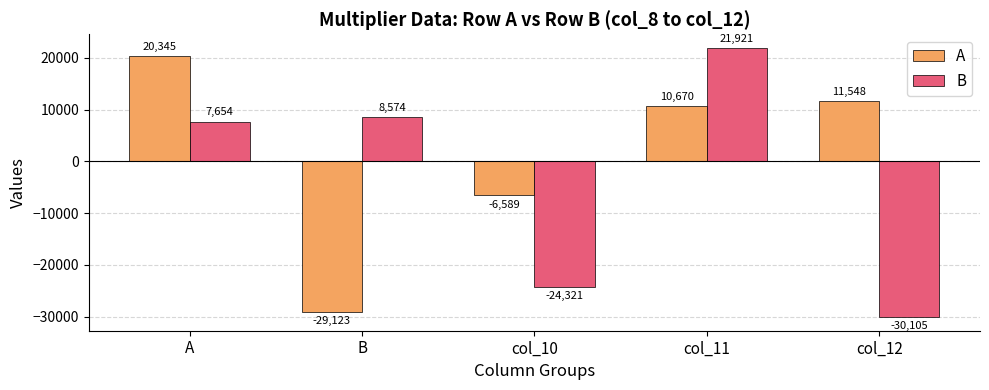

Count the number of categories in the chart.

5